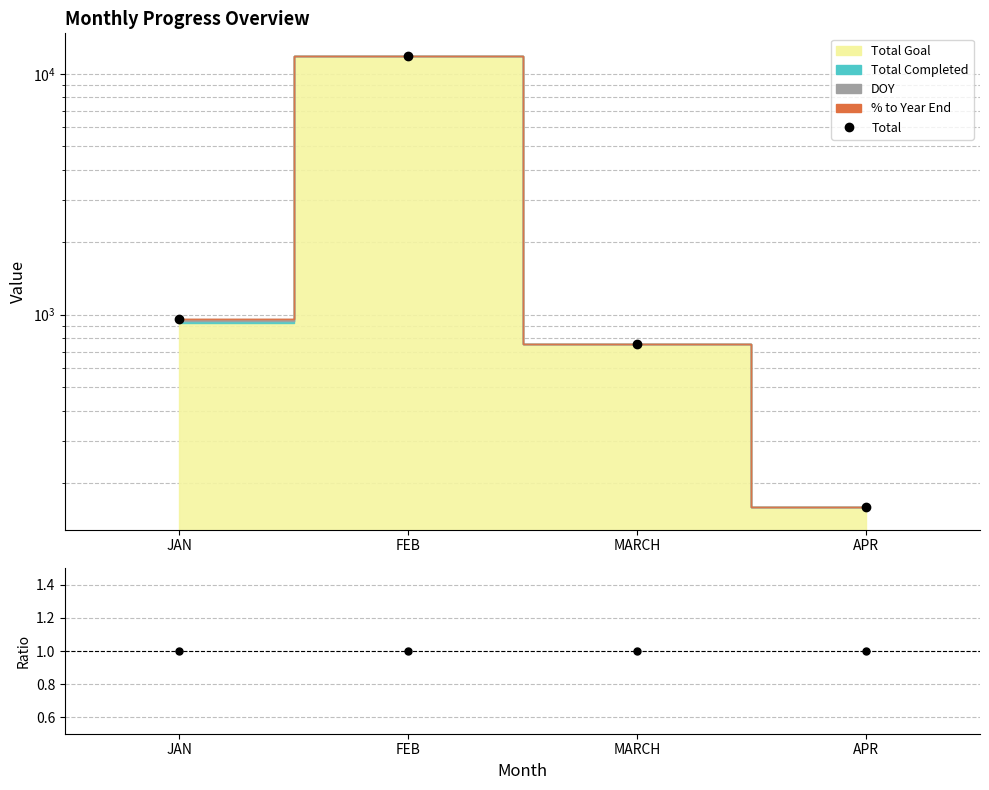

Reading right to left, extract all data points from this chart.

Total: 159.0	753.0	11888.0	959.7
Ratio: 1.0	1.0	1.0	1.0